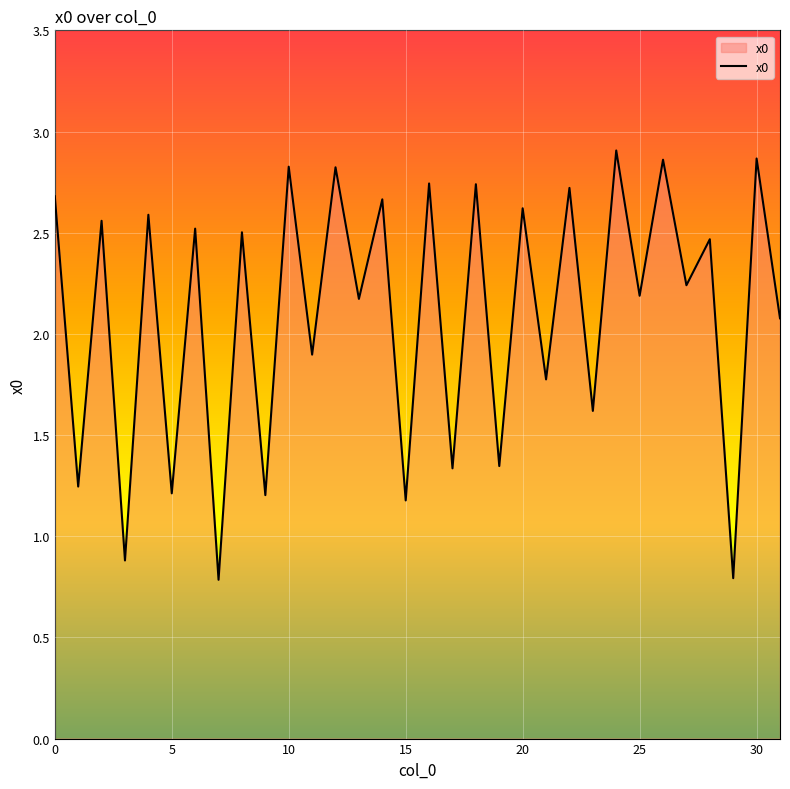

What is the difference between the maximum and minimum values?

2.1